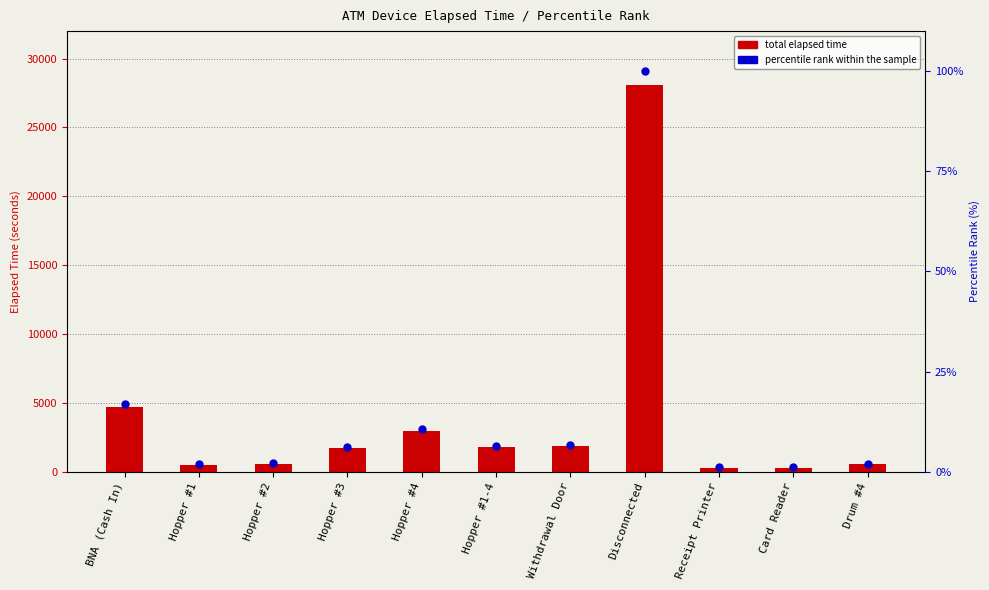

Which series has the largest Y range (max minus min)?

total elapsed time